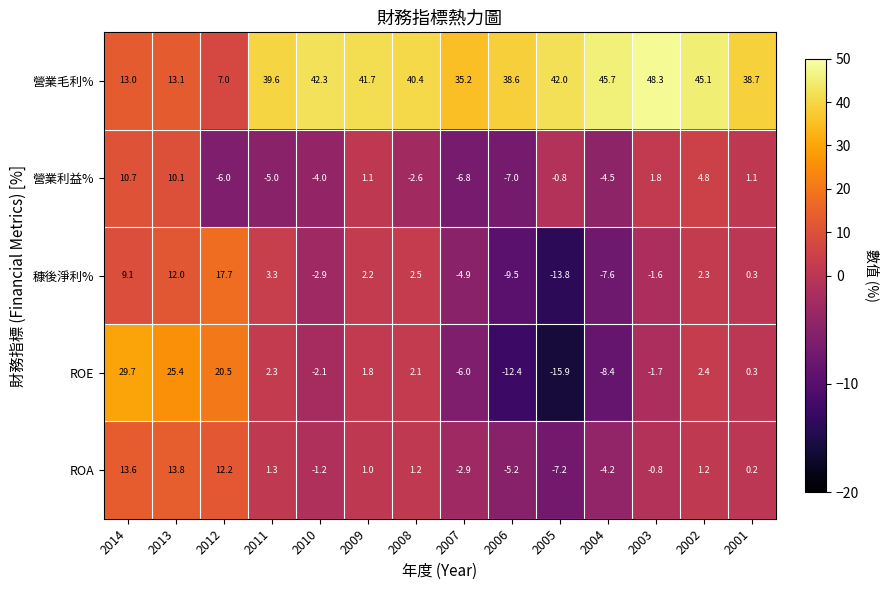

What is the difference between the ROE values at 2008 and 2014?

27.6